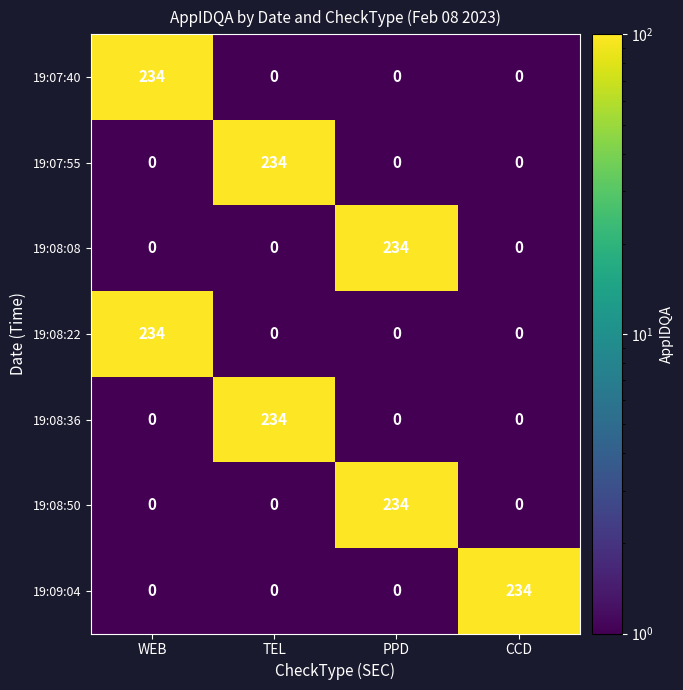

Is the value of 19:08:08 at PPD greater than the value of 19:09:04 at WEB?

Yes